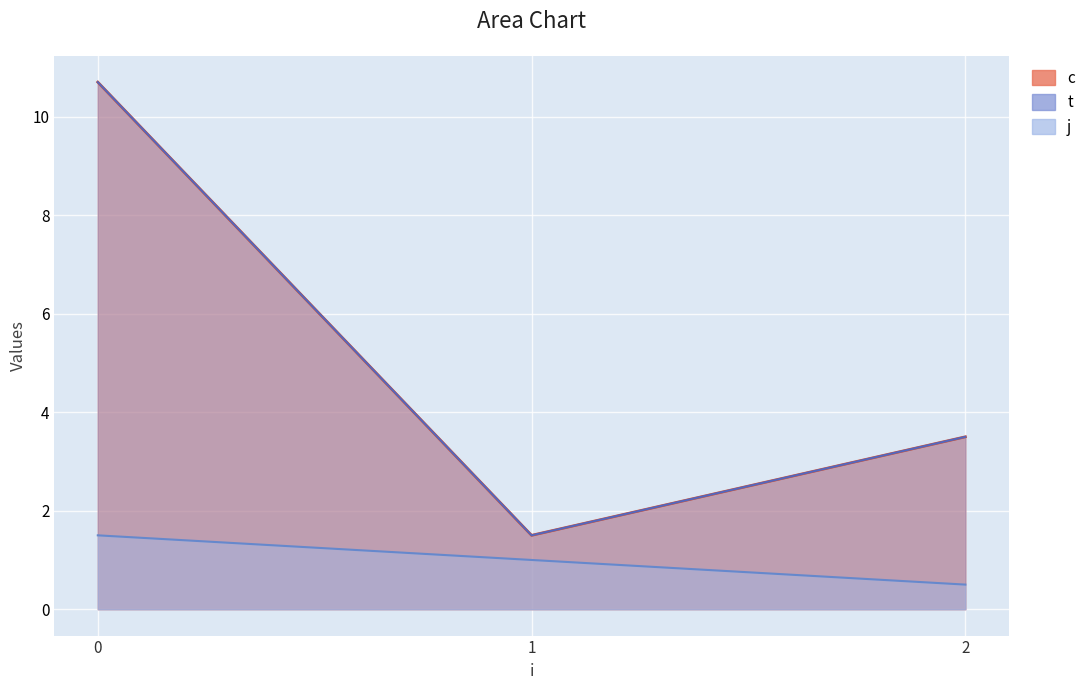

True or false: j and c cross at least once.

False